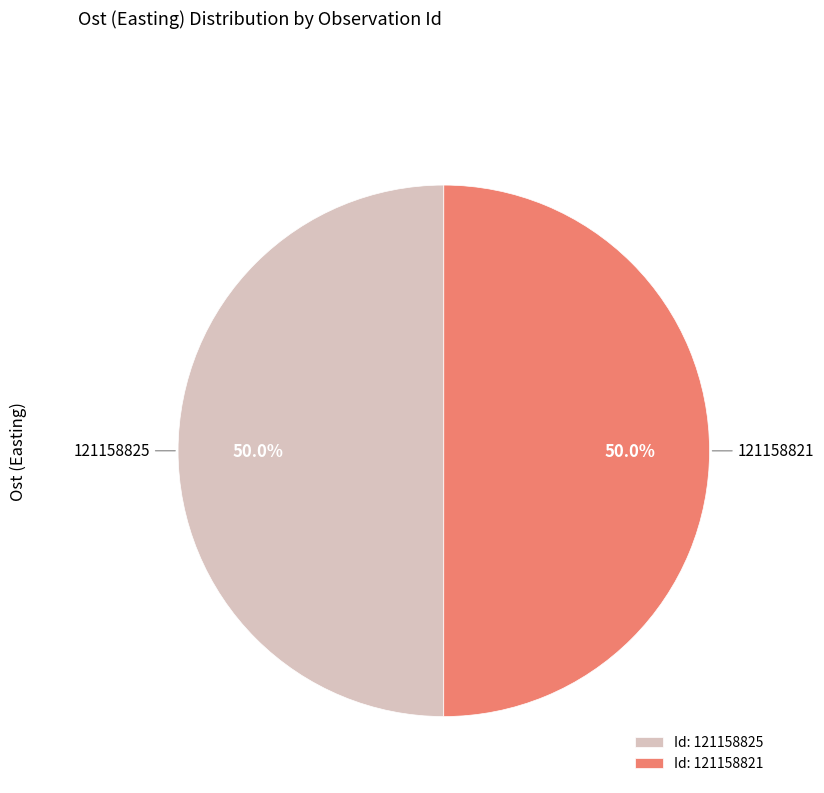

What is the ratio of the value at Id: 121158821 to the value at Id: 121158825?

1.0